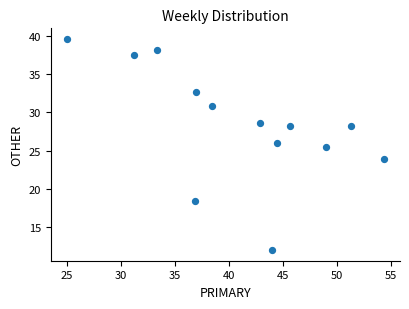

What Y value in the scatter plot is closest to 25?

25.5